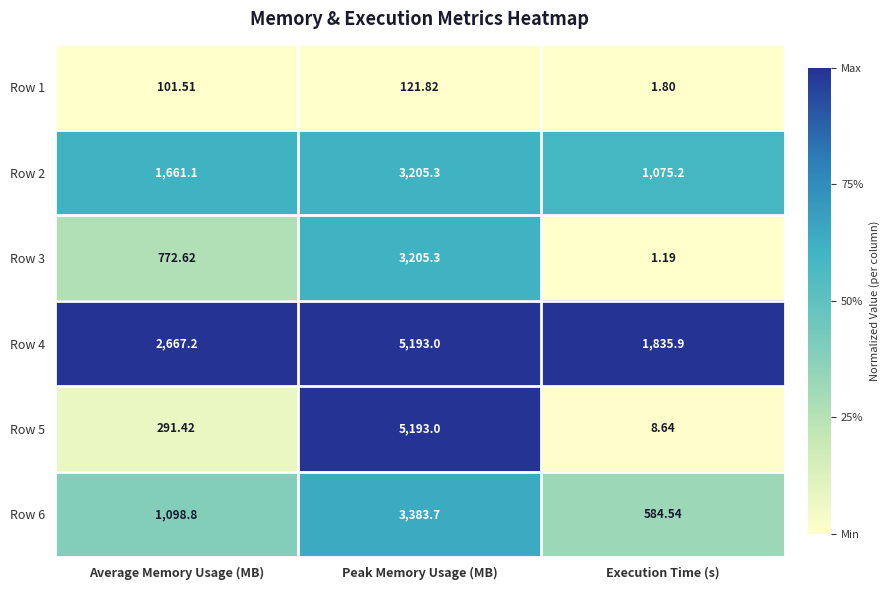

How many values in the Row 2 series exceed 1661?

2